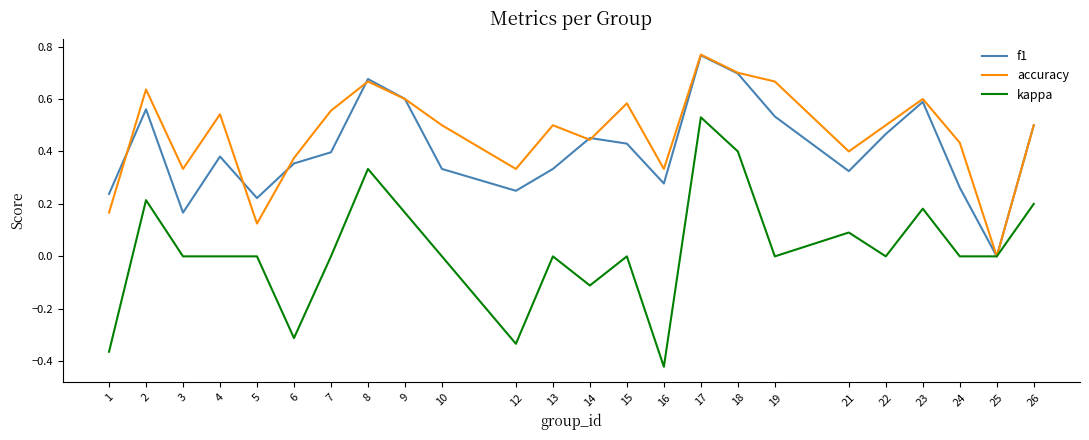

How many values in the f1 series exceed 0?

23